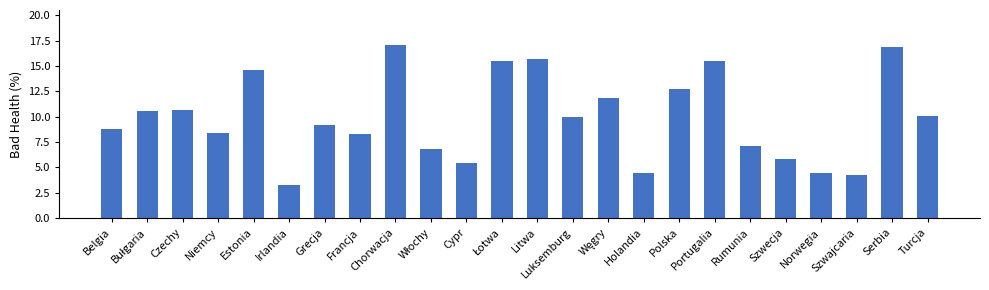

True or false: the data shows 13.9 at Belgia.

False